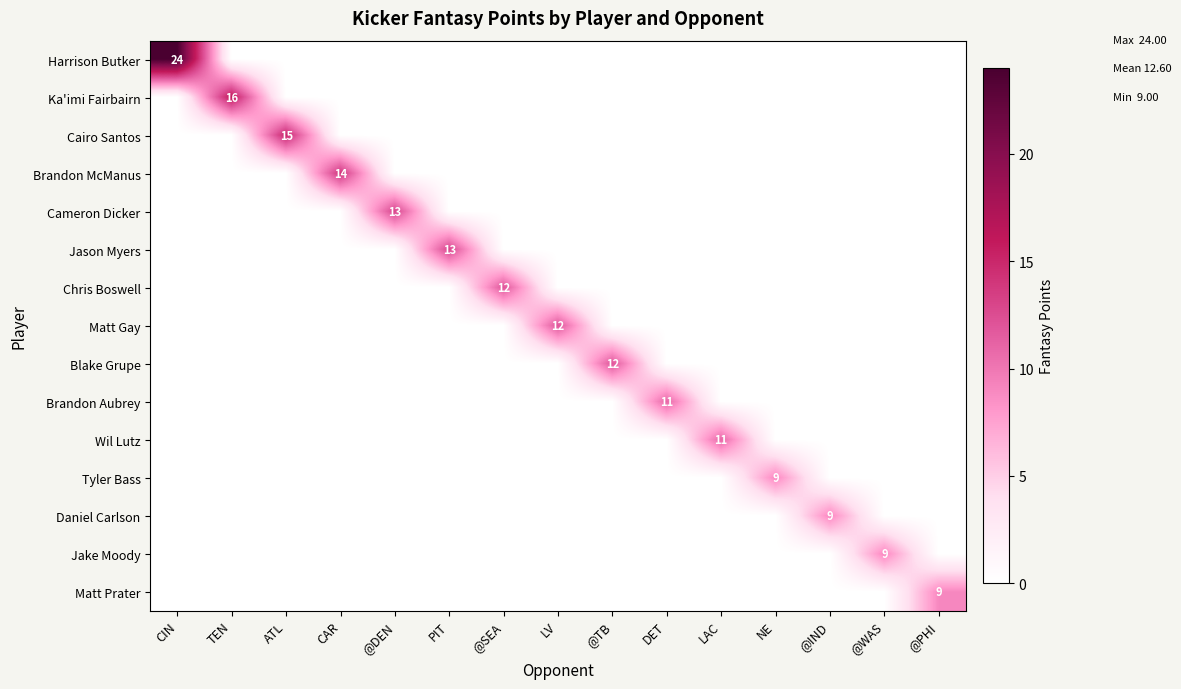

The value of Harrison Butker at CIN is 40. True or false?

False